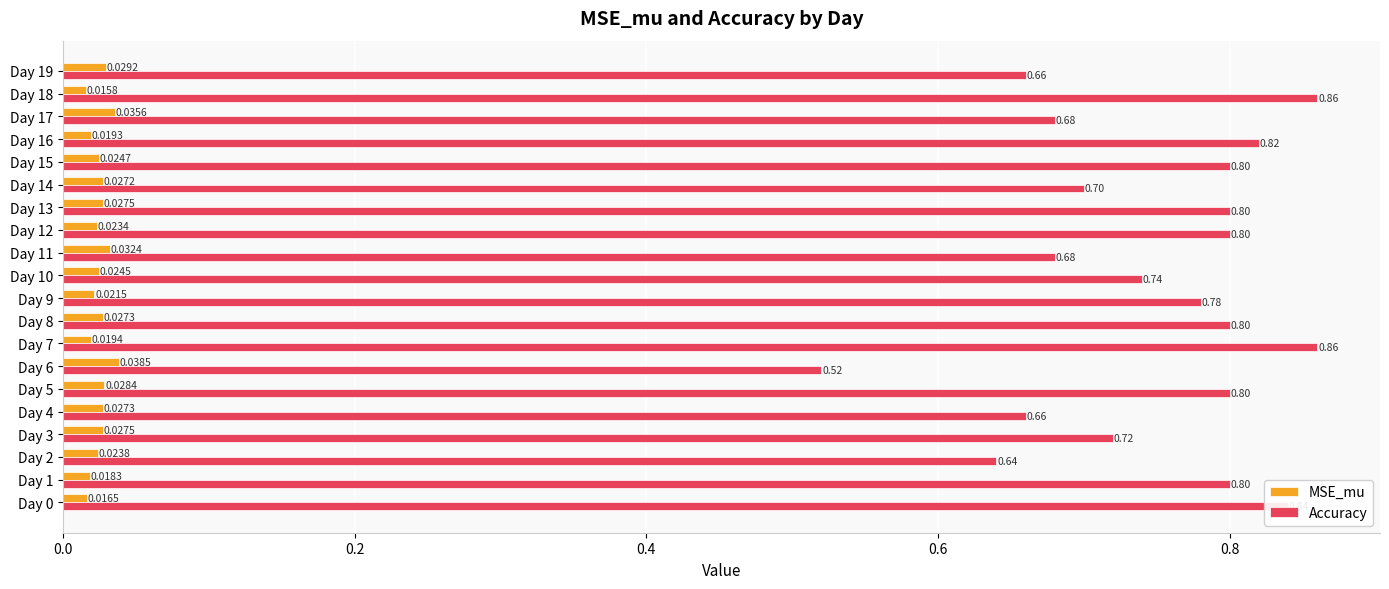

How many data points does each series have?

20